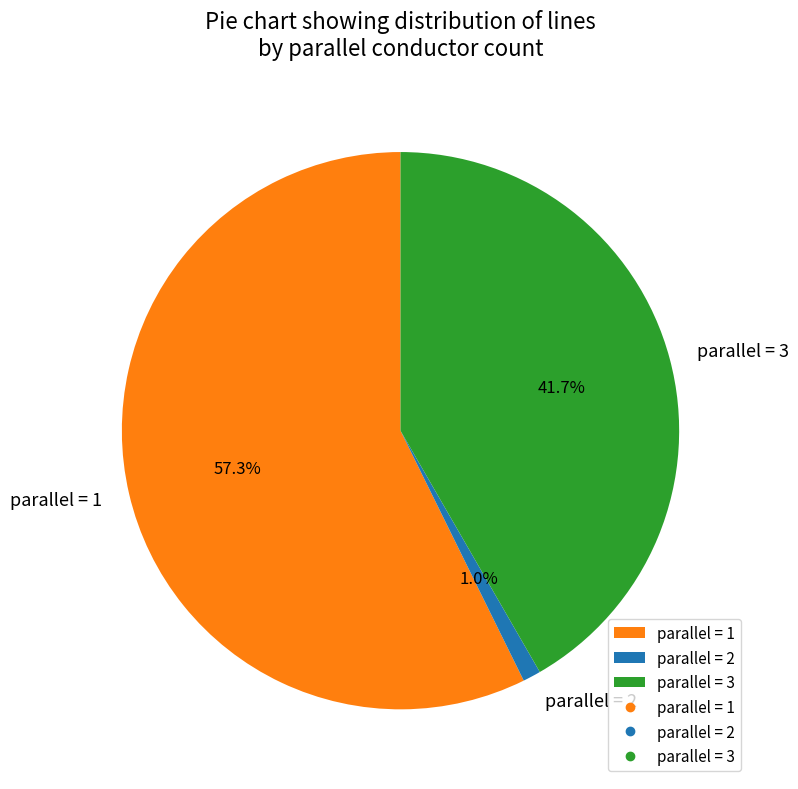

What percentage is NOT represented by parallel = 2?

99.0%